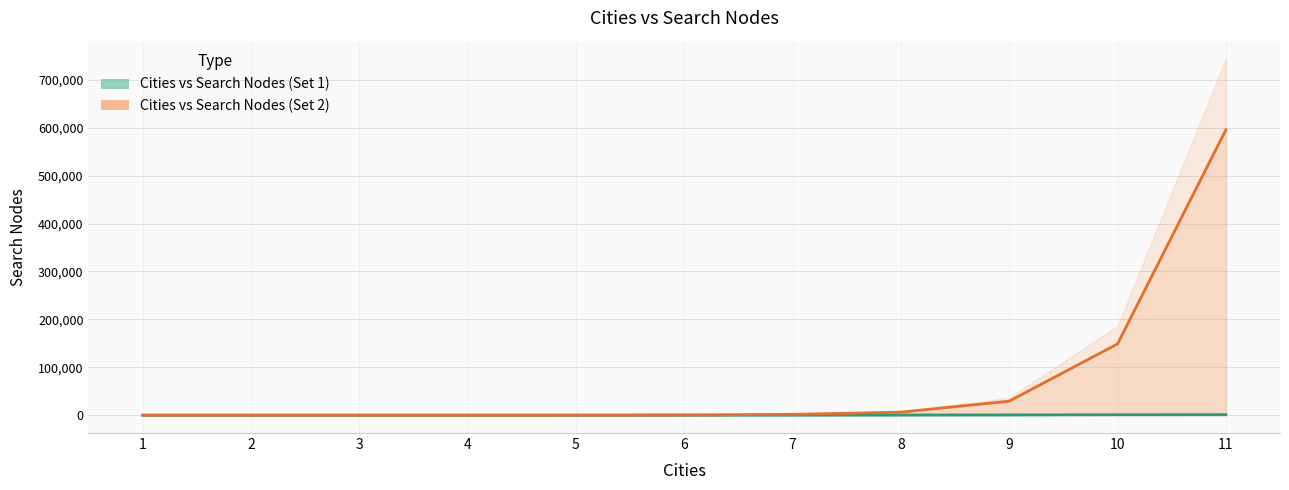

Reading left to right, extract all data points from this chart.

Cities vs Search Nodes (Set 1): 1.0	3.0	6.0	12.5	28.2	52.5	145.3	364.9	582.3	1016.4	1094.5
Cities vs Search Nodes (Set 2): 1.0	3.0	7.0	21.2	77.5	306.9	1684.7	6356.1	29265.1	148741.8	595453.1